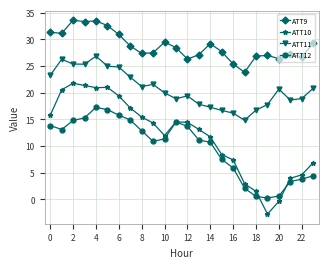

At how many categories does at least one series exceed 32?

4